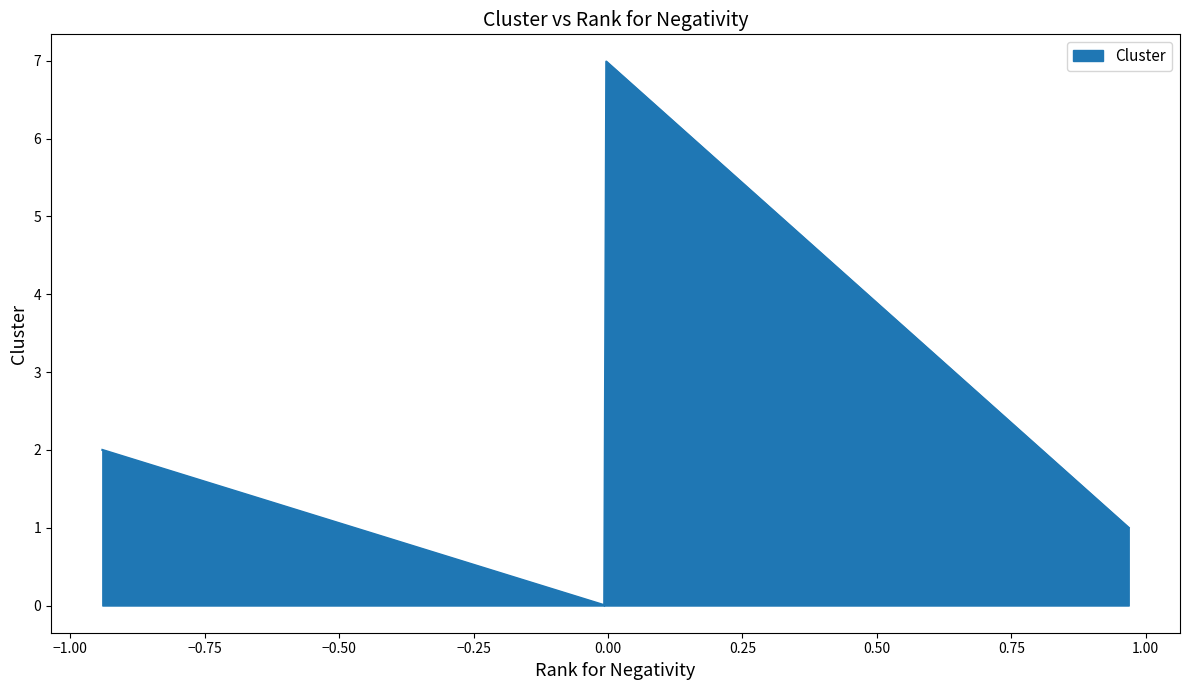

What is the maximum value shown in the chart?

7.0